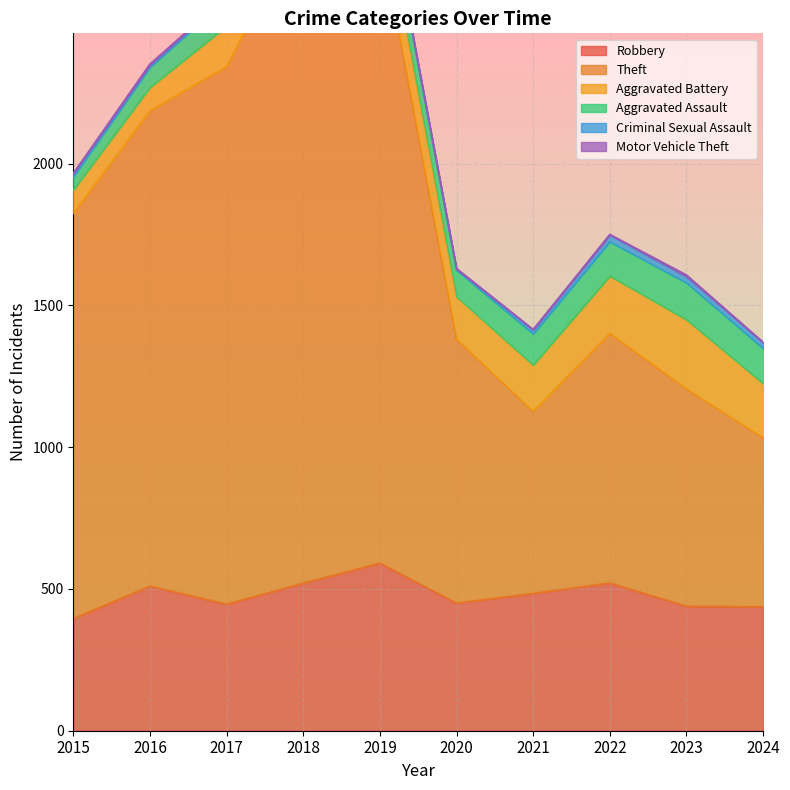

What is the maximum value for Theft?

2342